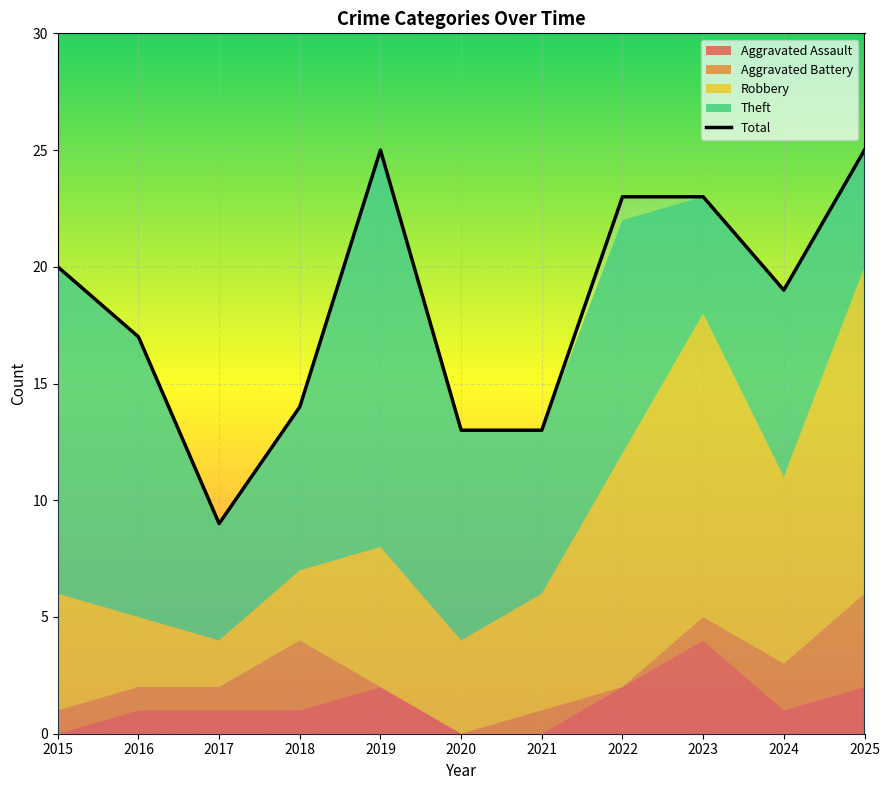

The chart shows a value of 20 at 2015. True or false?

True